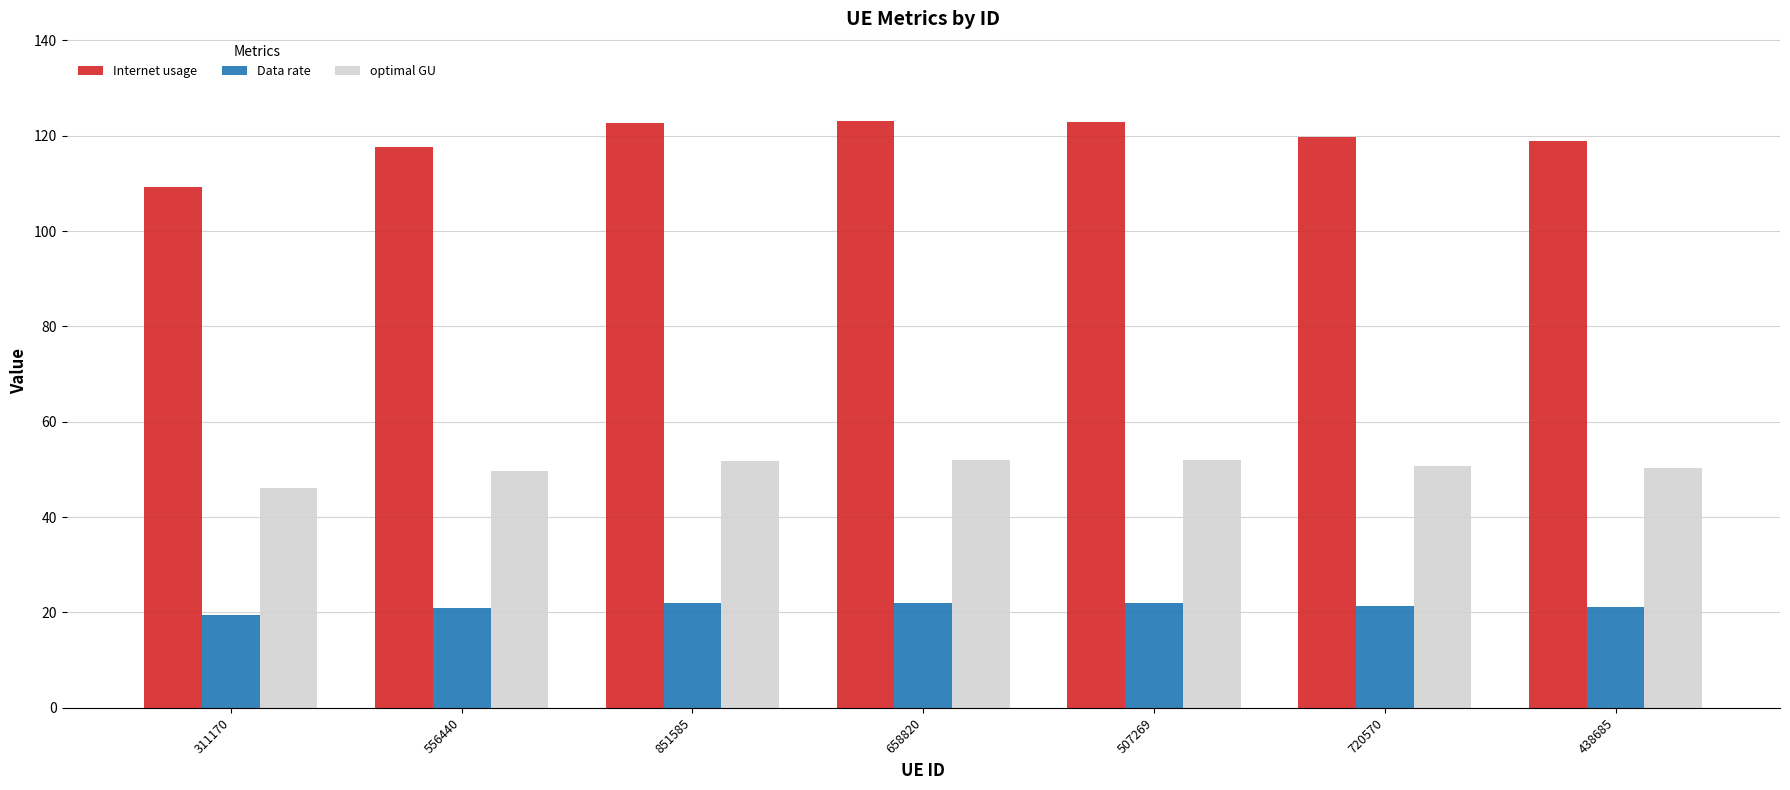

What is the difference between the Data rate values at 658820 and 438685?

0.7